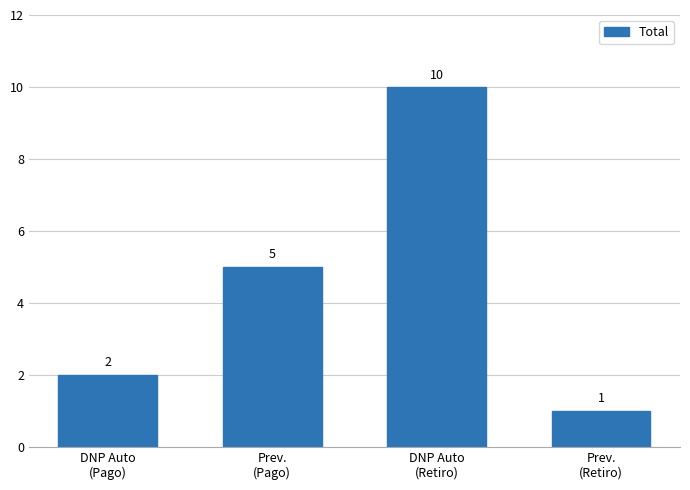

List the labels in order of value, smallest first.

Prev.
(Retiro), DNP Auto
(Pago), Prev.
(Pago), DNP Auto
(Retiro)